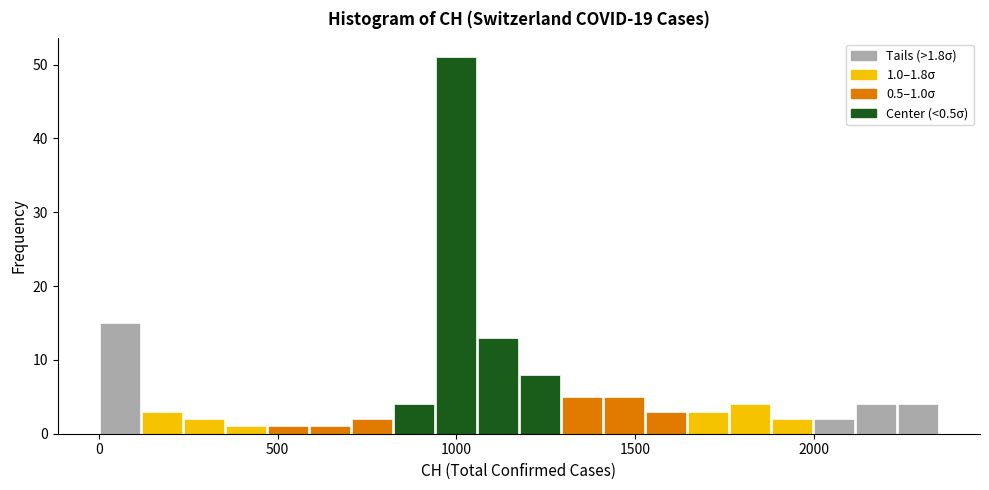

Read against the x-axis, roughly where is the centre of the tallest bar?

1000